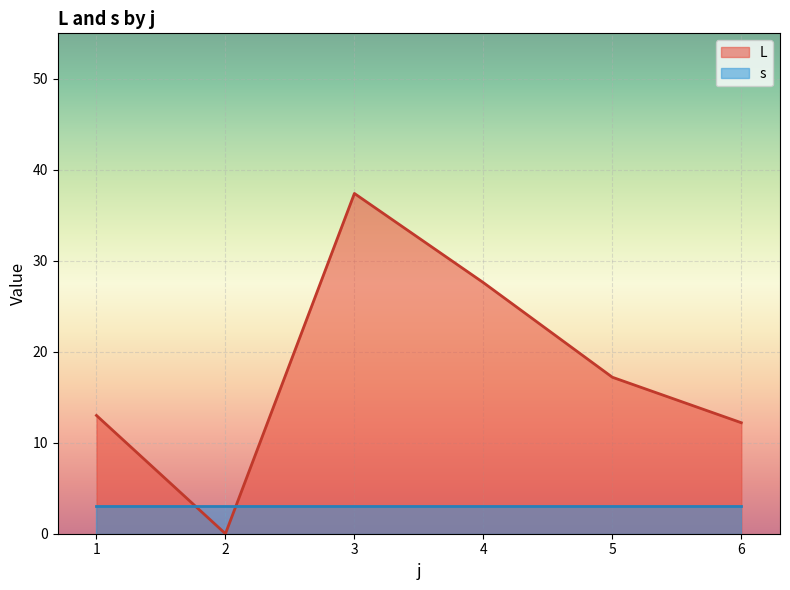

Is it true that L equals 21.5 at 6?

False